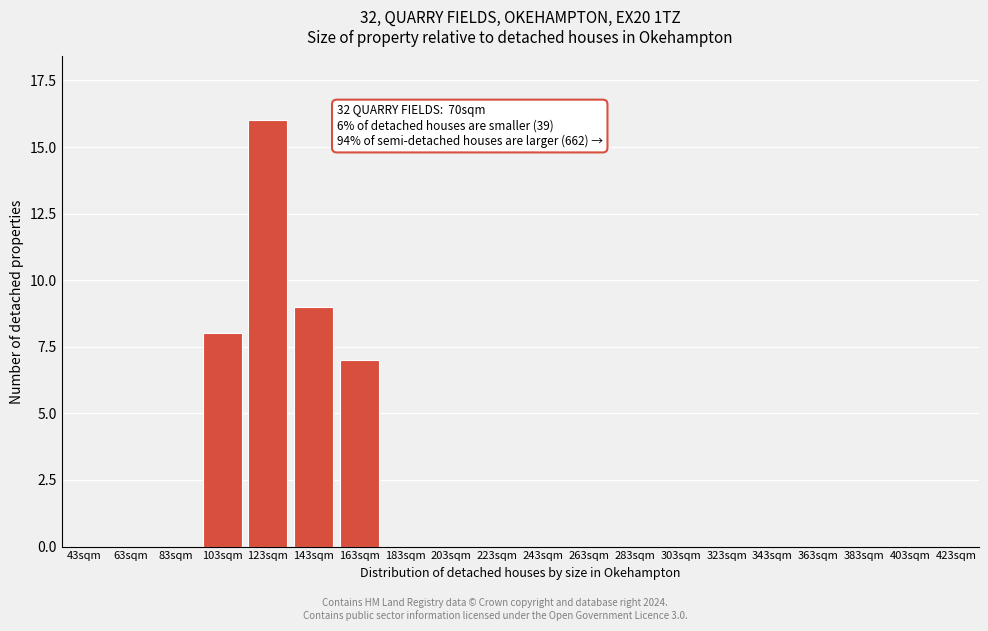

Reading left to right, list all the values displayed in this chart.

43sqm=0	63sqm=0	83sqm=0	103sqm=8	123sqm=16	143sqm=9	163sqm=7	183sqm=0	203sqm=0	223sqm=0	243sqm=0	263sqm=0	283sqm=0	303sqm=0	323sqm=0	343sqm=0	363sqm=0	383sqm=0	403sqm=0	423sqm=0